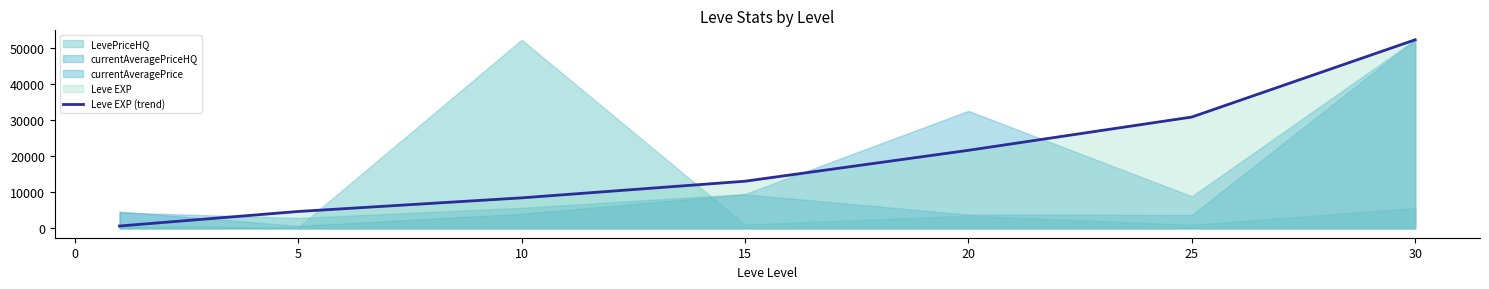

The value of Leve EXP (trend) at 30 is 52220. True or false?

True